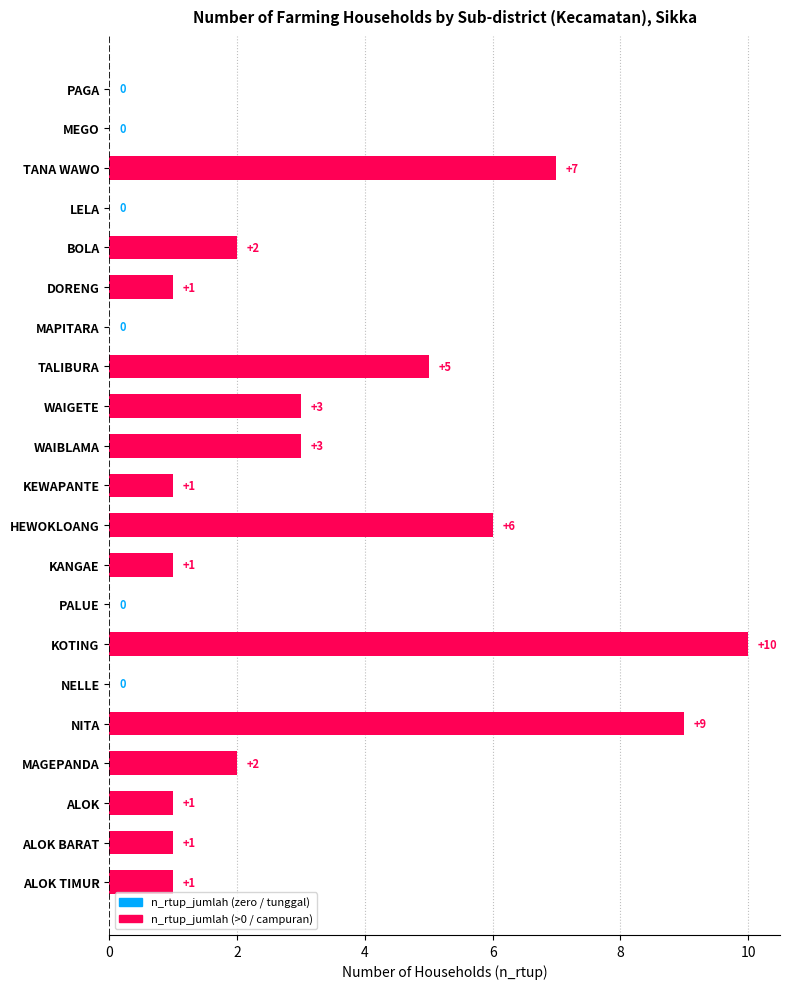

Between PAGA and ALOK TIMUR, which is larger?

ALOK TIMUR